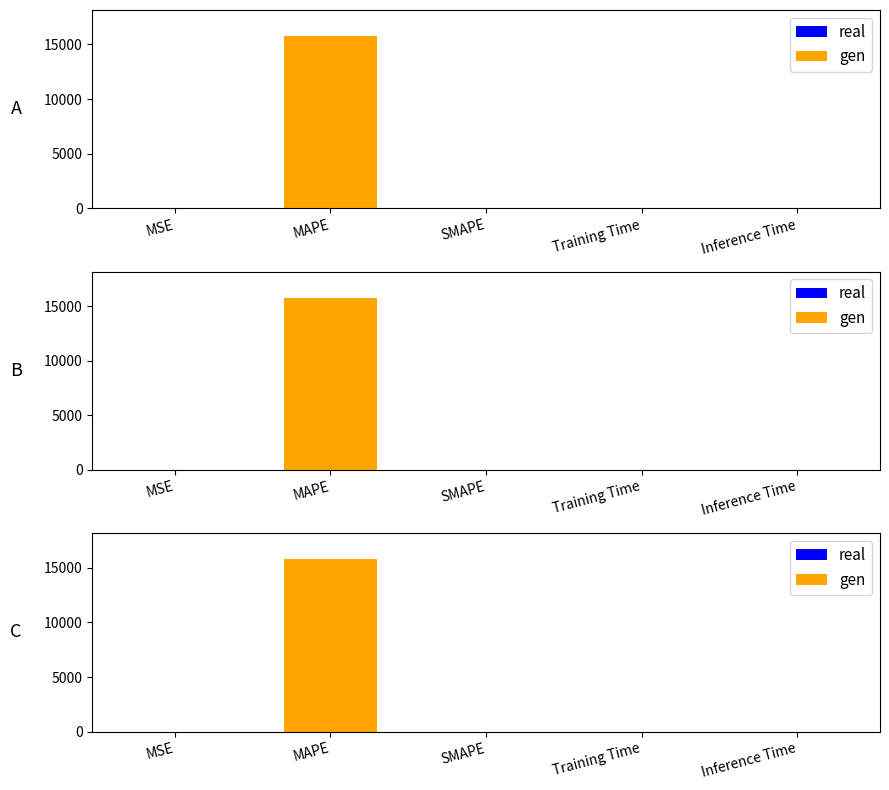

Count the number of values greater than 0.

4